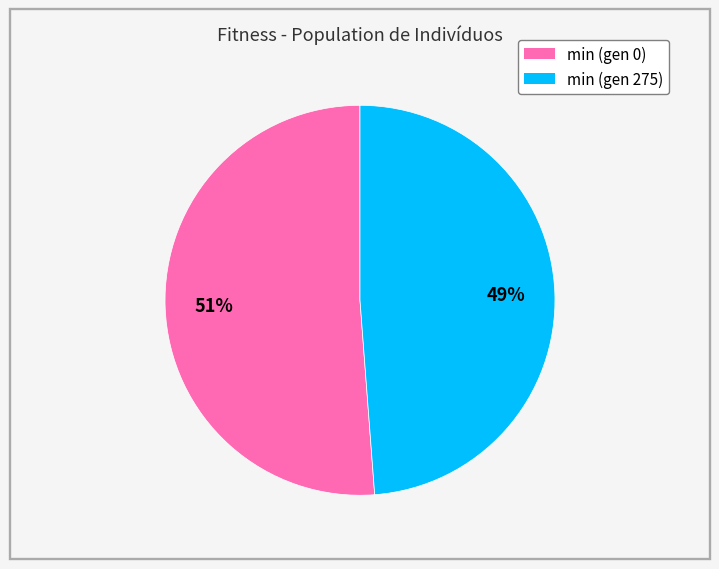

Which category accounts for the majority?

min (gen 0)